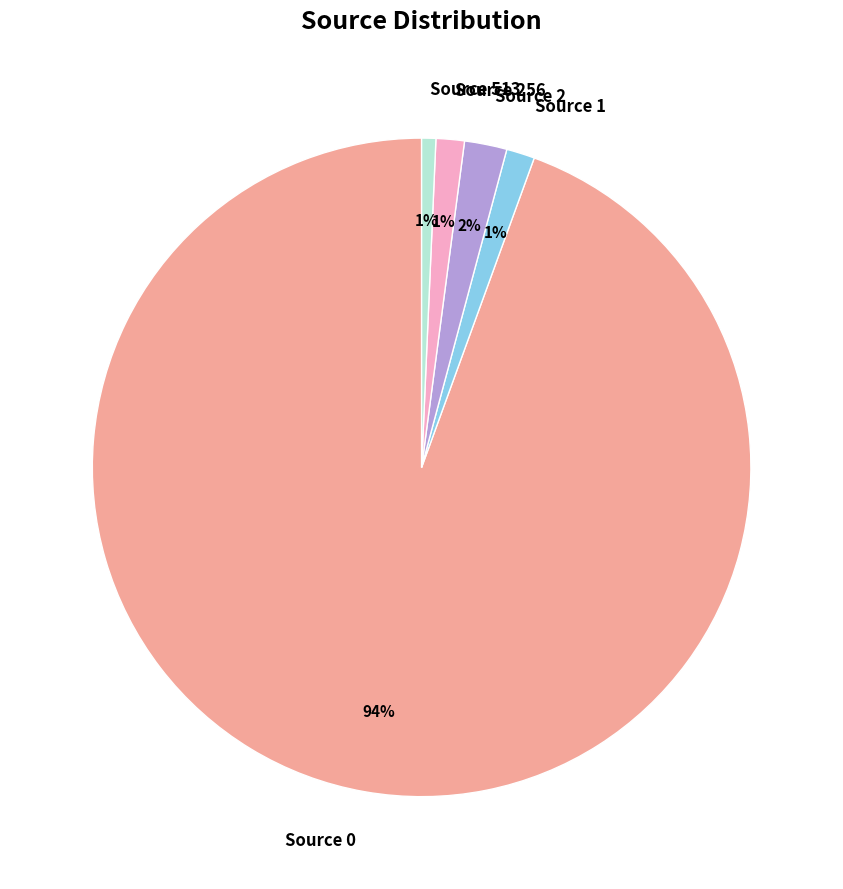

To the nearest percent, what is the difference between the largest and smallest slice percentages?

94%